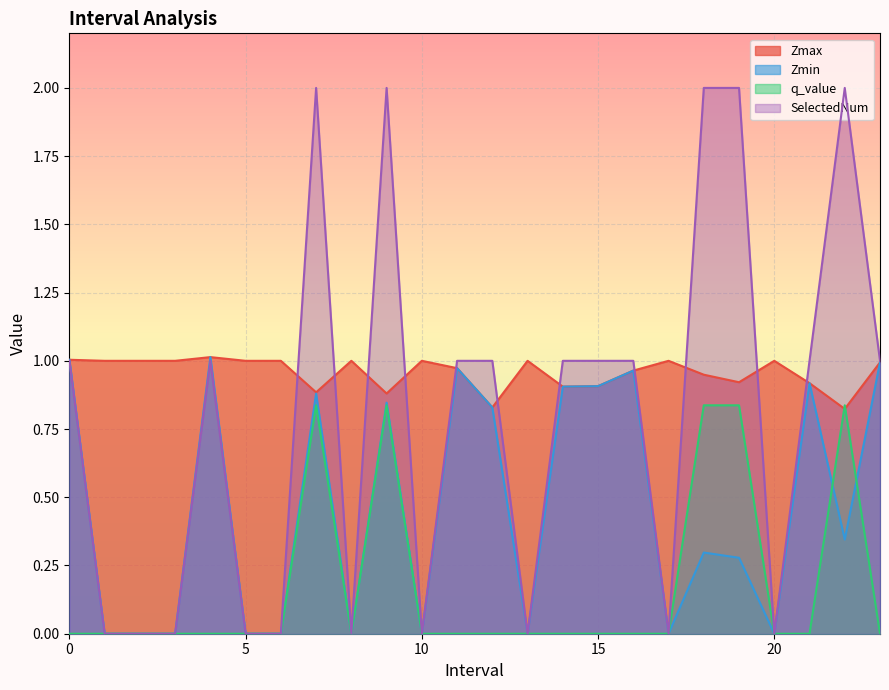

What is the maximum value for SelectedNum?

2.0